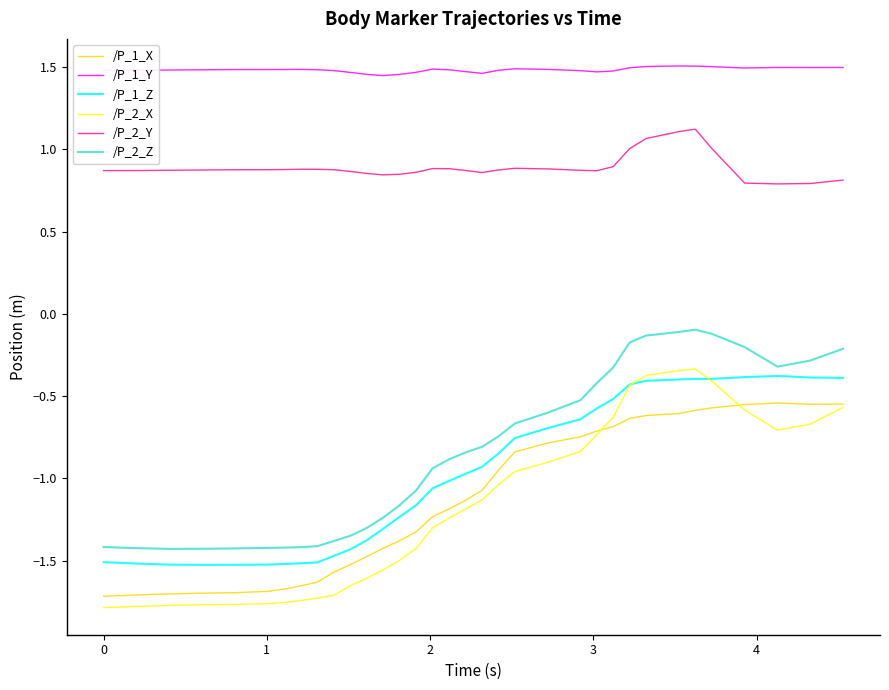

At how many categories does at least one series exceed 0?

34